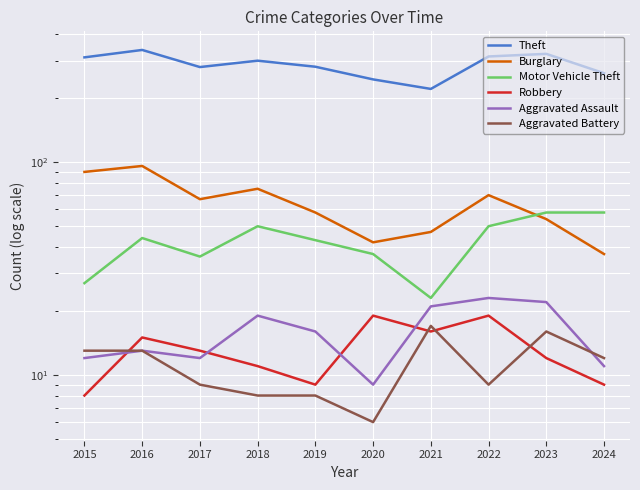

What is the difference between the maximum and minimum values in the Aggravated Battery series?

11